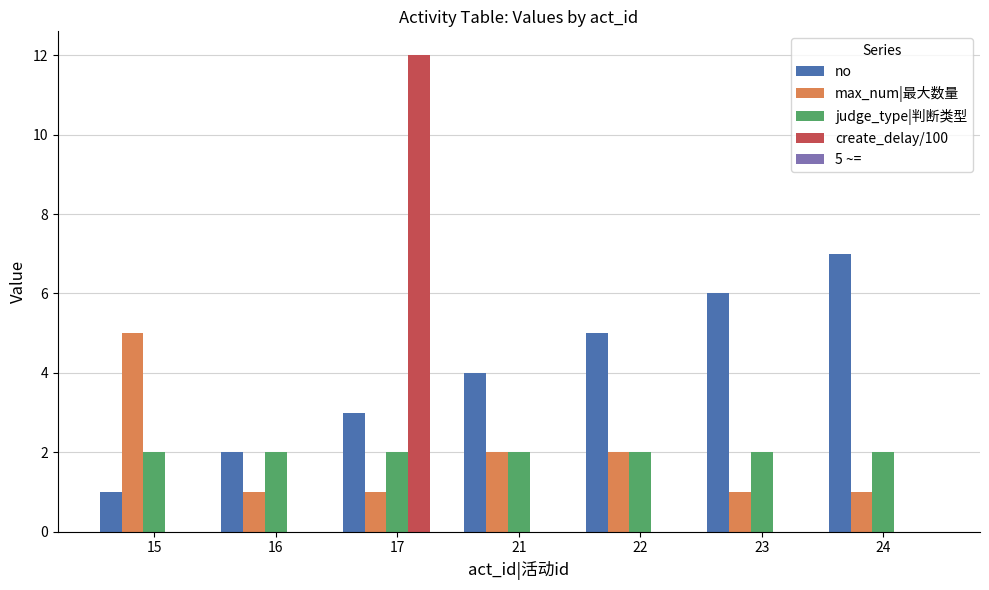

At which category is the sum across all series the highest?

17